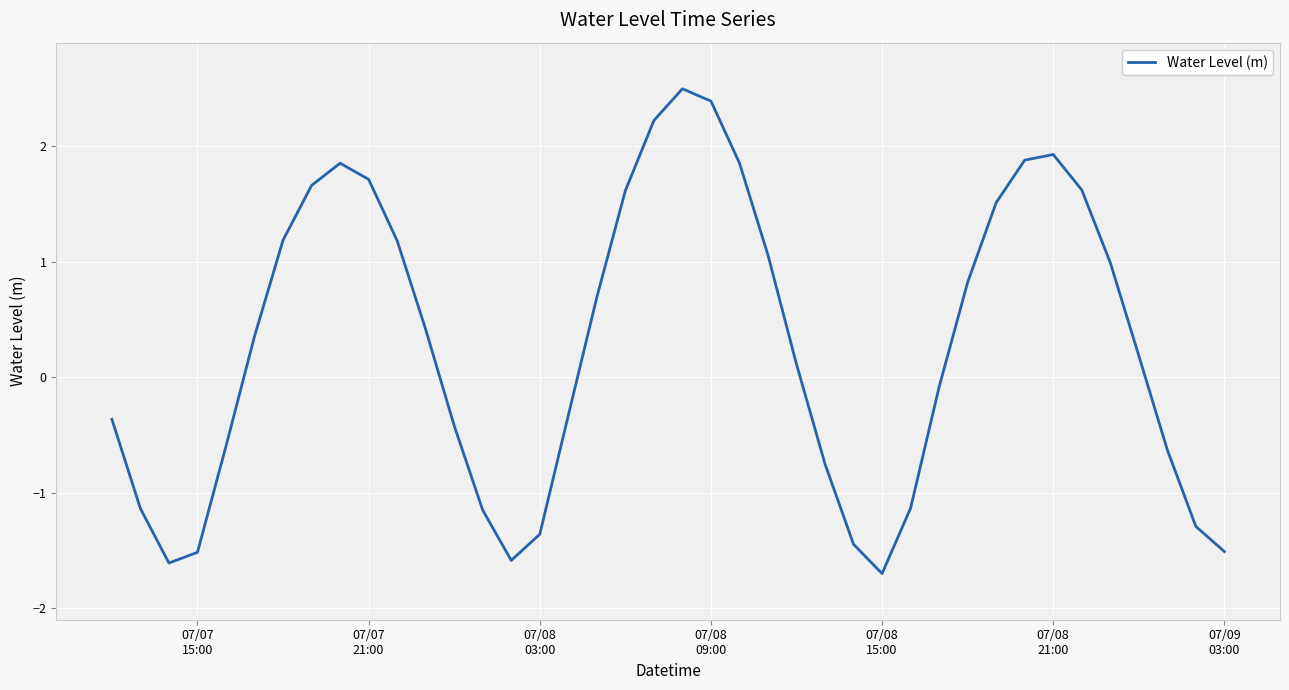

What is the smallest value displayed?

-1.7